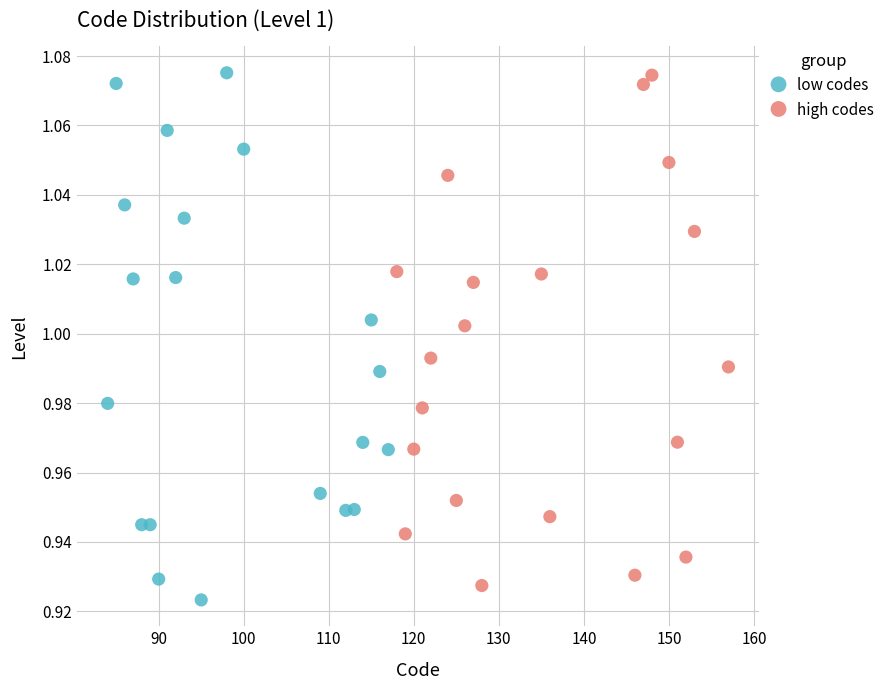

Which series has the largest Y range (max minus min)?

low codes